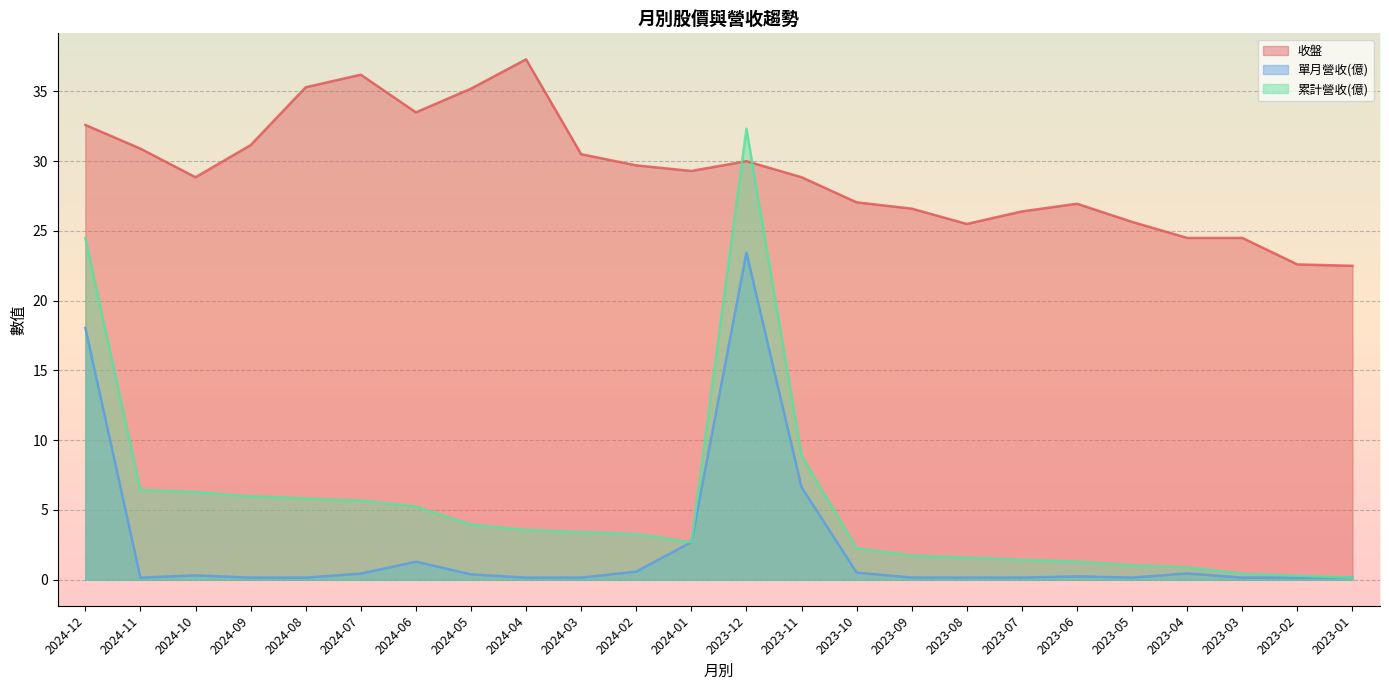

Reading left to right, extract all data points from this chart.

收盤: 32.6	30.9	28.9	31.1	35.3	36.2	33.5	35.2	37.3	30.5	29.7	29.3	30.0	28.9	27.1	26.6	25.5	26.4	26.9	25.6	24.5	24.5	22.6	22.5
單月營收(億): 18.1	0.1	0.3	0.1	0.1	0.4	1.3	0.4	0.1	0.1	0.6	2.7	23.4	6.6	0.5	0.2	0.1	0.1	0.2	0.2	0.5	0.1	0.1	0.1
累計營收(億): 24.5	6.4	6.3	6.0	5.8	5.7	5.2	4.0	3.6	3.4	3.3	2.7	32.3	8.9	2.2	1.7	1.6	1.4	1.3	1.1	0.9	0.4	0.3	0.1